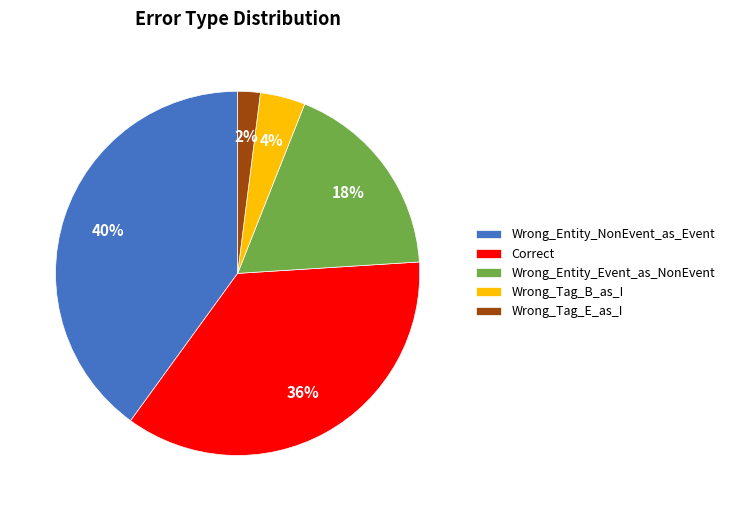

To the nearest percent, what portion does Wrong_Entity_Event_as_NonEvent represent?

18%